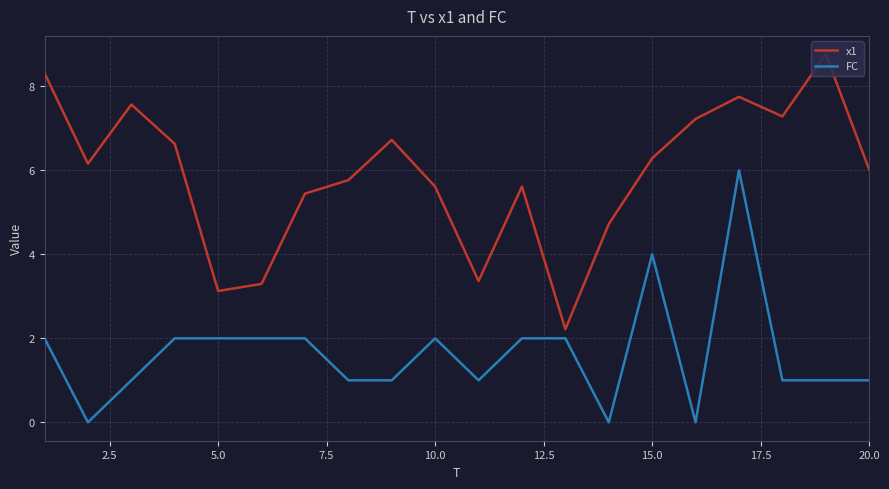

Rank the series by their average value, from lowest to highest.

FC, x1